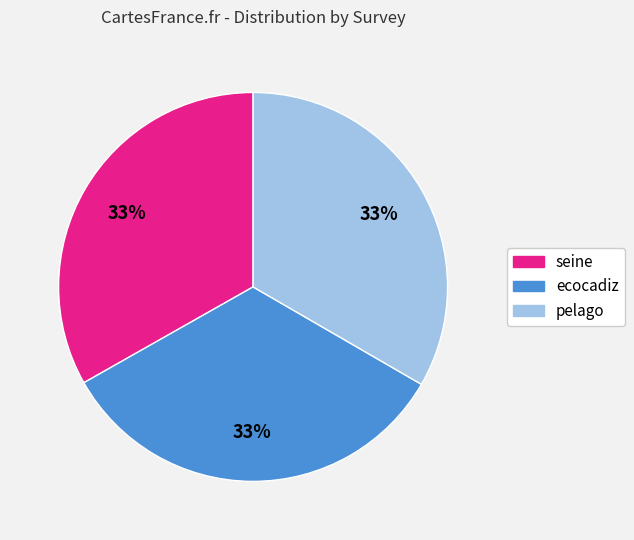

How many slices are in this pie chart?

3